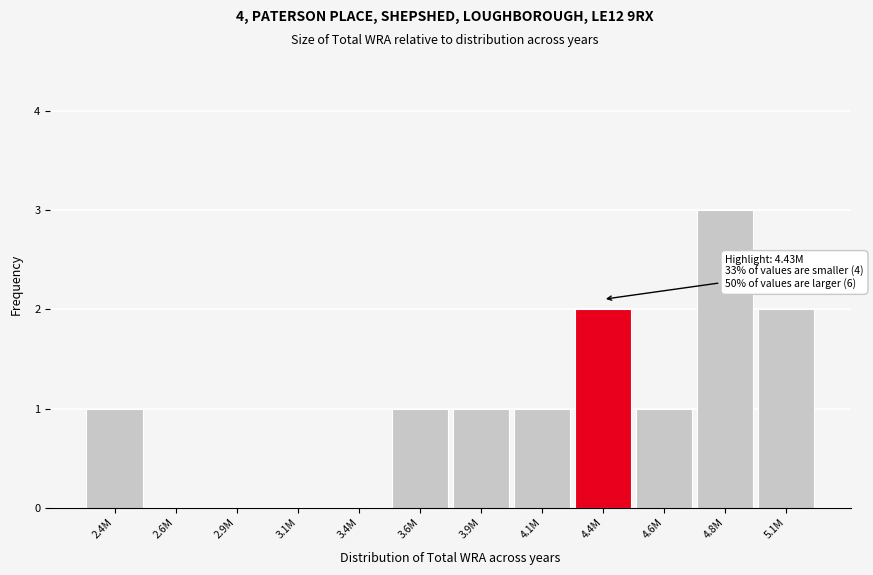

Reading right to left, extract all data points from this chart.

5.1M=2	4.8M=3	4.6M=1	4.4M=2	4.1M=1	3.9M=1	3.6M=1	3.4M=0	3.1M=0	2.9M=0	2.6M=0	2.4M=1